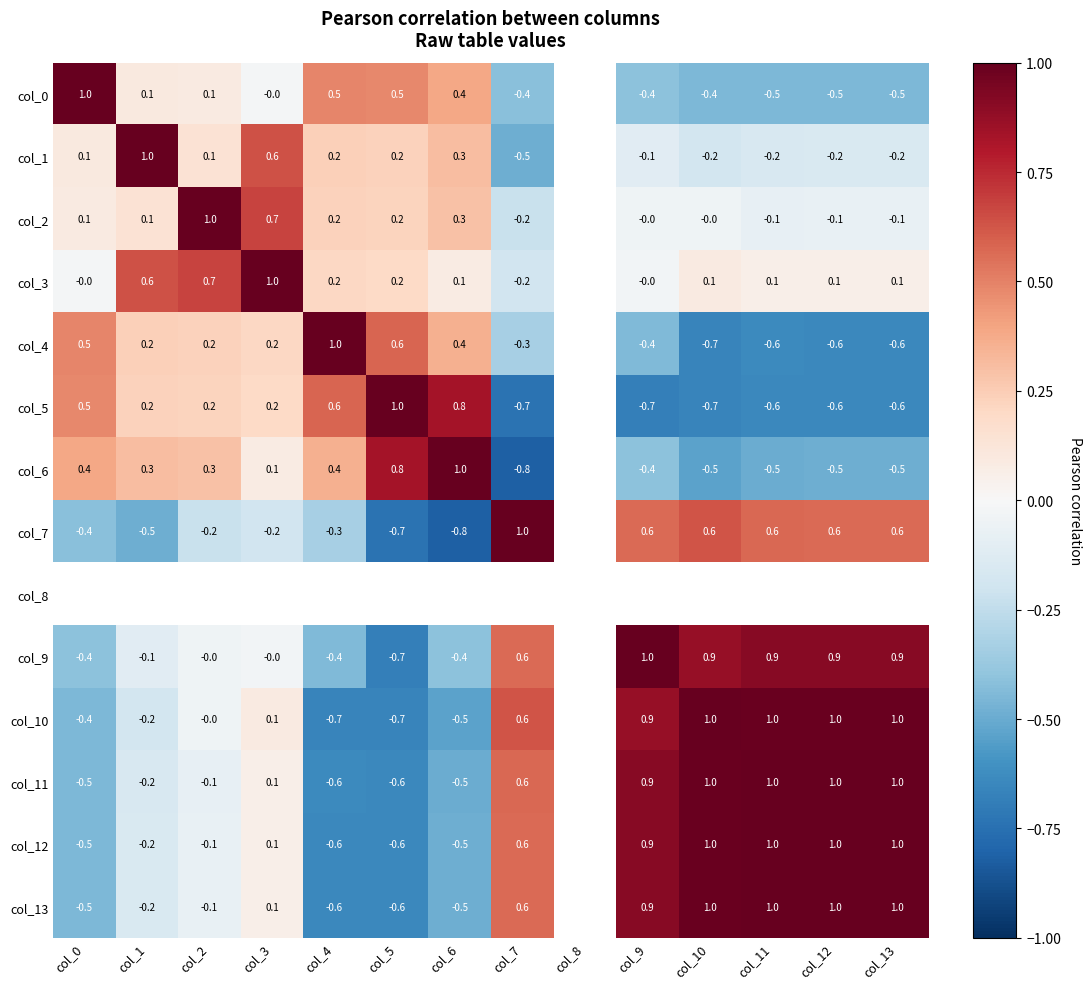

What is the difference between the col_5 values at col_10 and col_4?

1.3